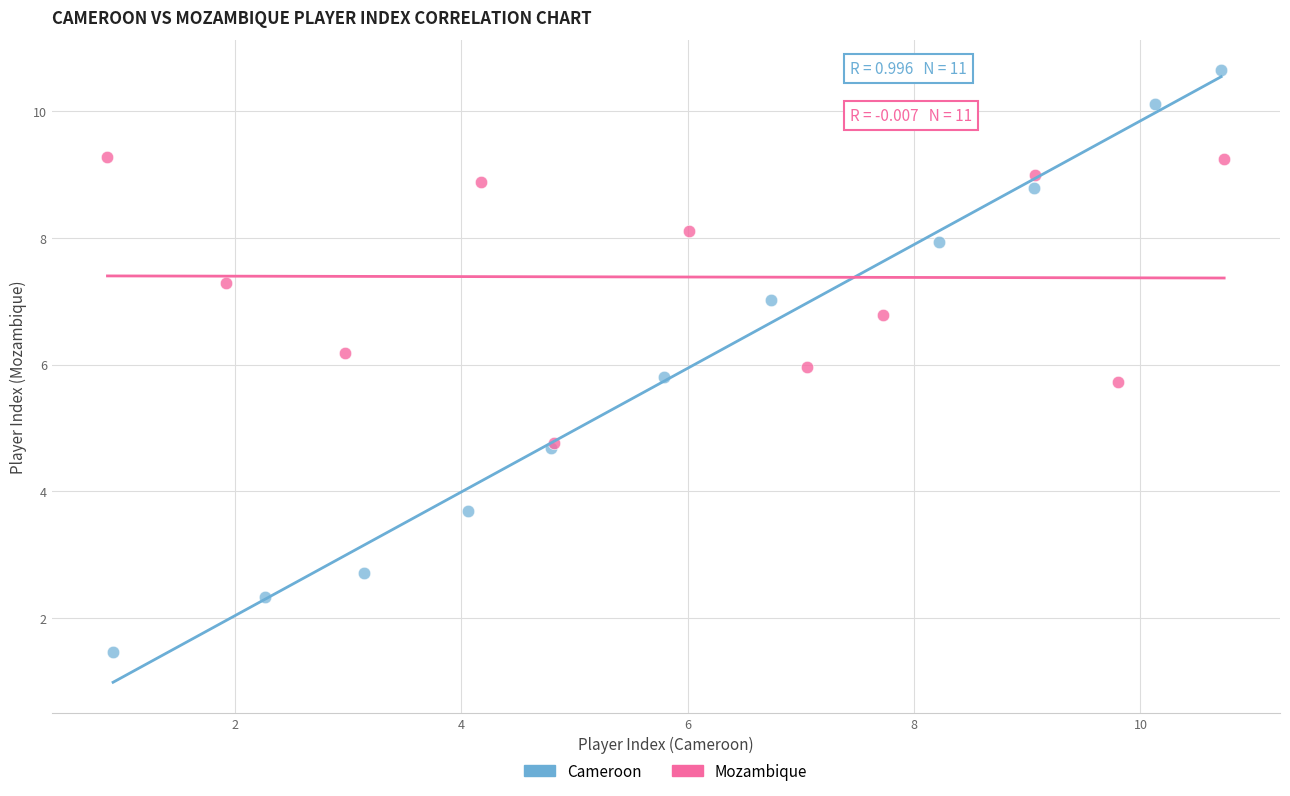

Which series reaches the minimum Y coordinate?

Cameroon